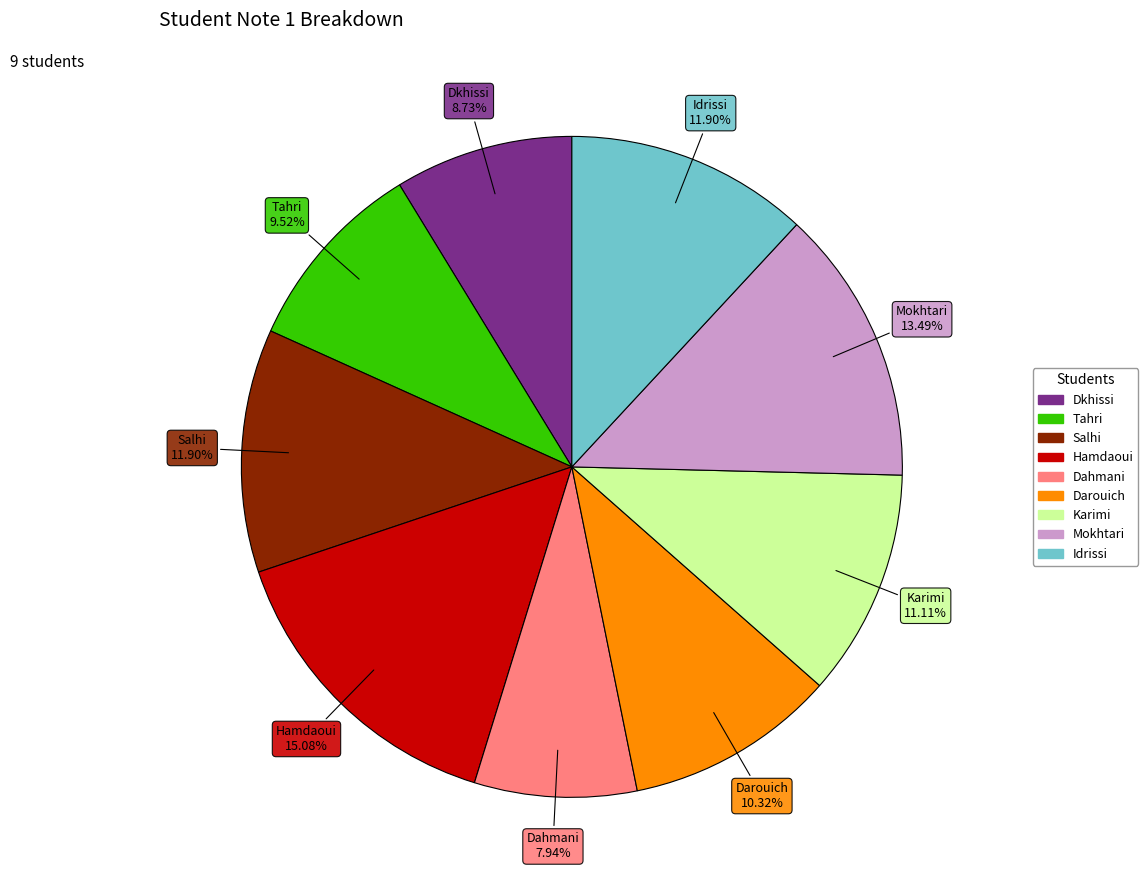

To the nearest percent, what is the difference between the largest and smallest slice percentages?

7%